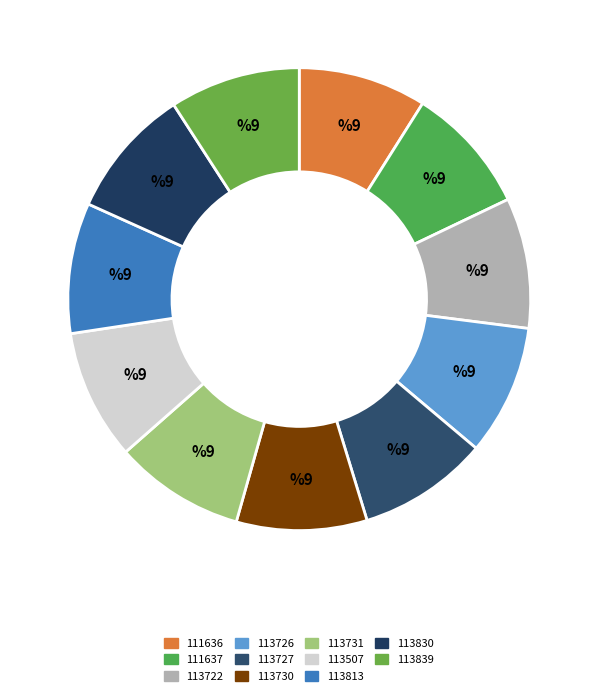

How many segments does this pie chart have?

11